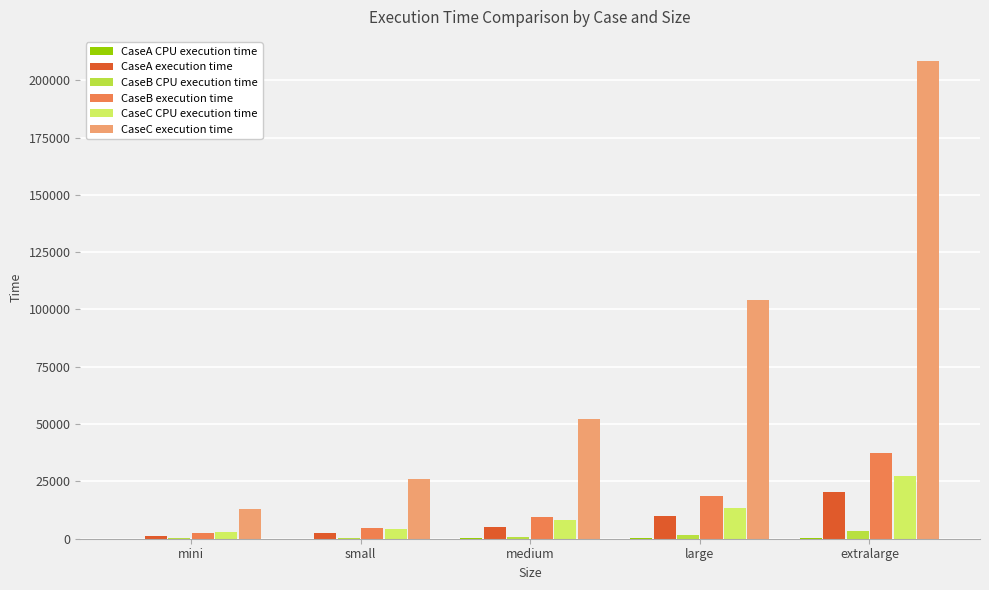

What is the sum of all CaseC CPU execution time values?

55937.2